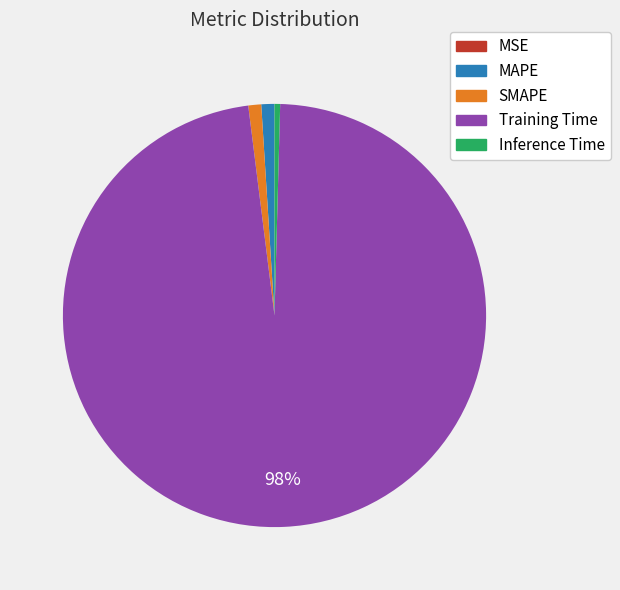

To the nearest percent, what percentage of the pie is Training Time?

98%